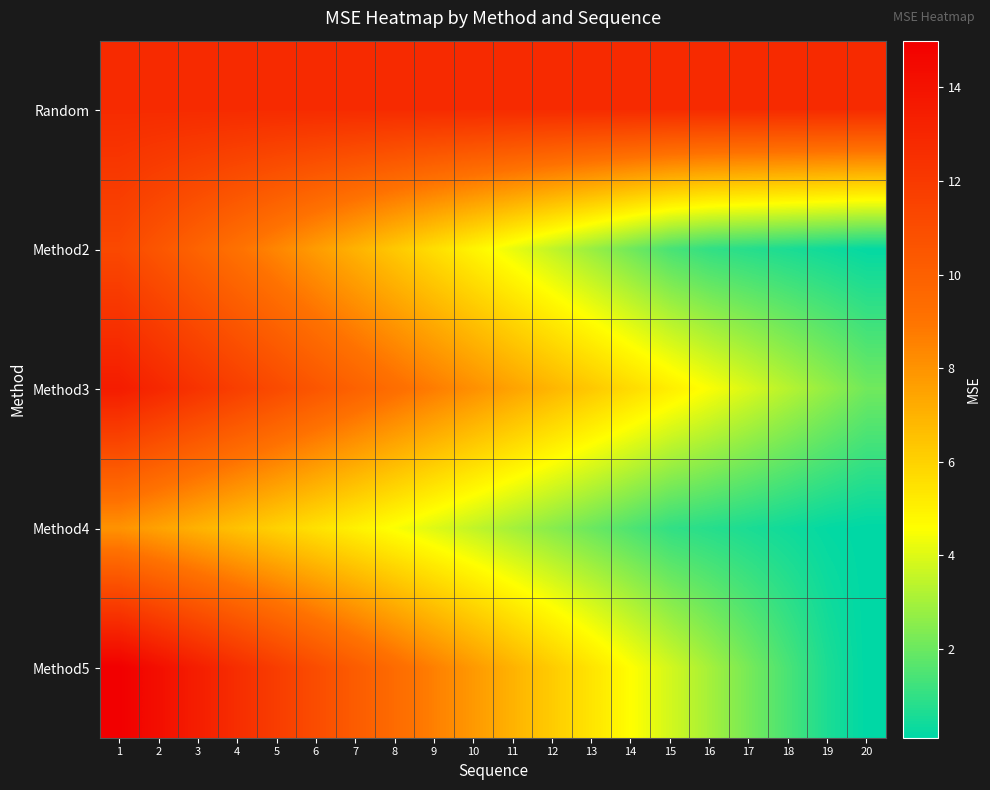

What is the total value across all series at 8?

42.2